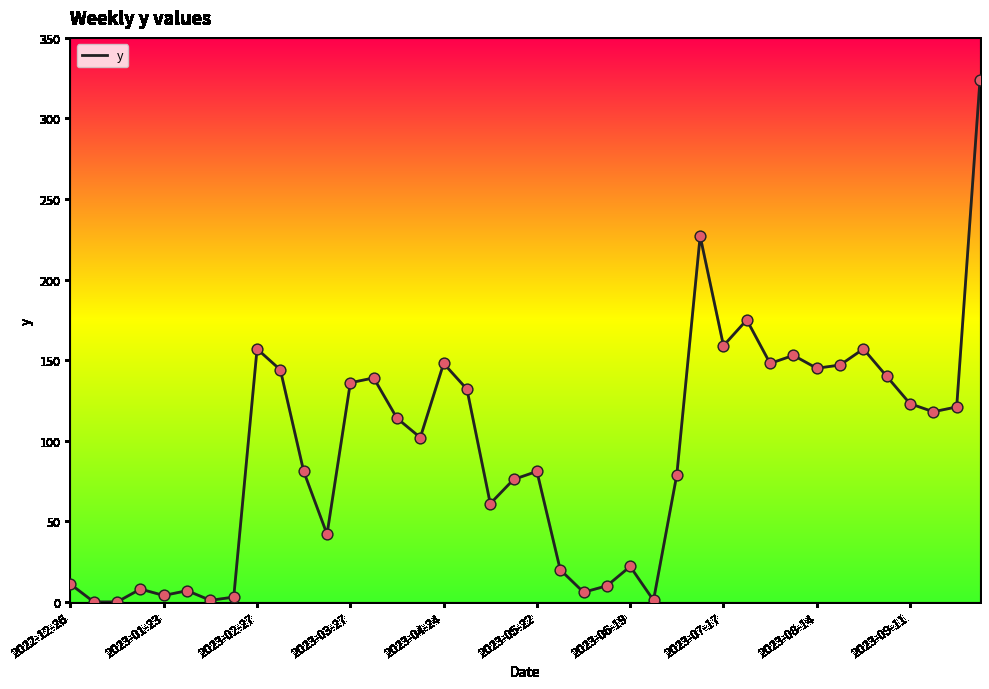

What is the difference between the maximum and minimum values?

324